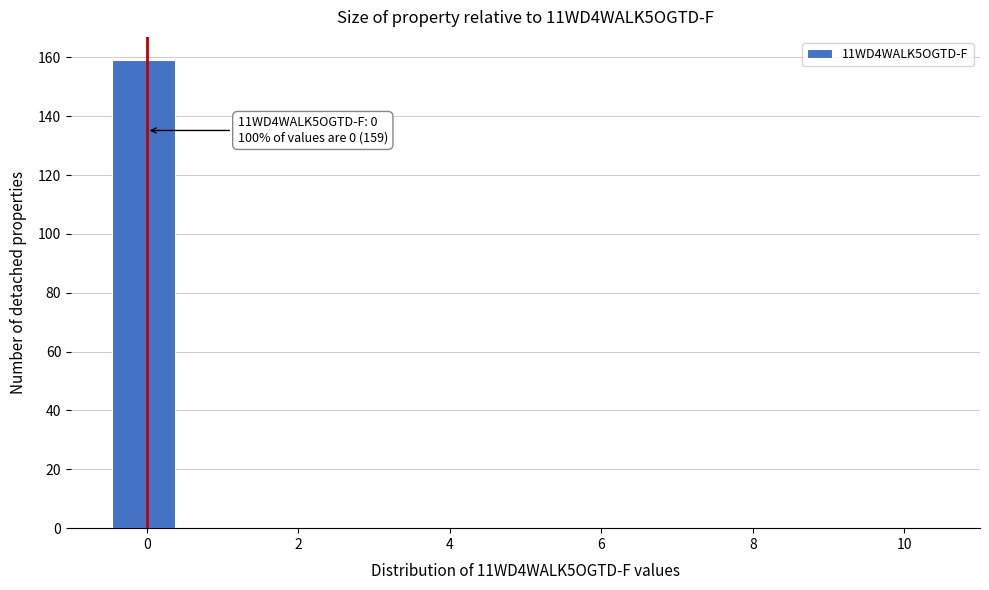

Over which range of the x-axis is the bar tallest?

-0.4 to 0.4